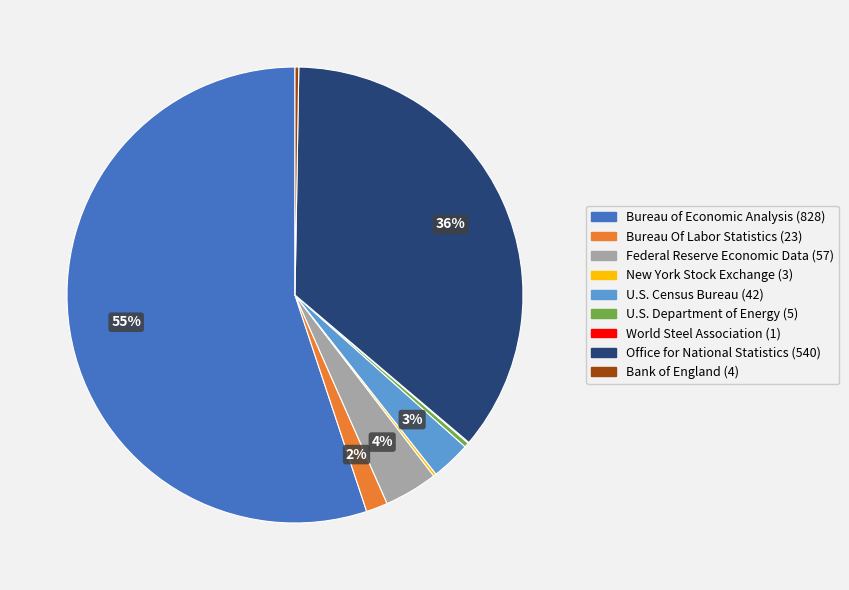

What percentage is the Office for National Statistics slice, to the nearest percent?

36%